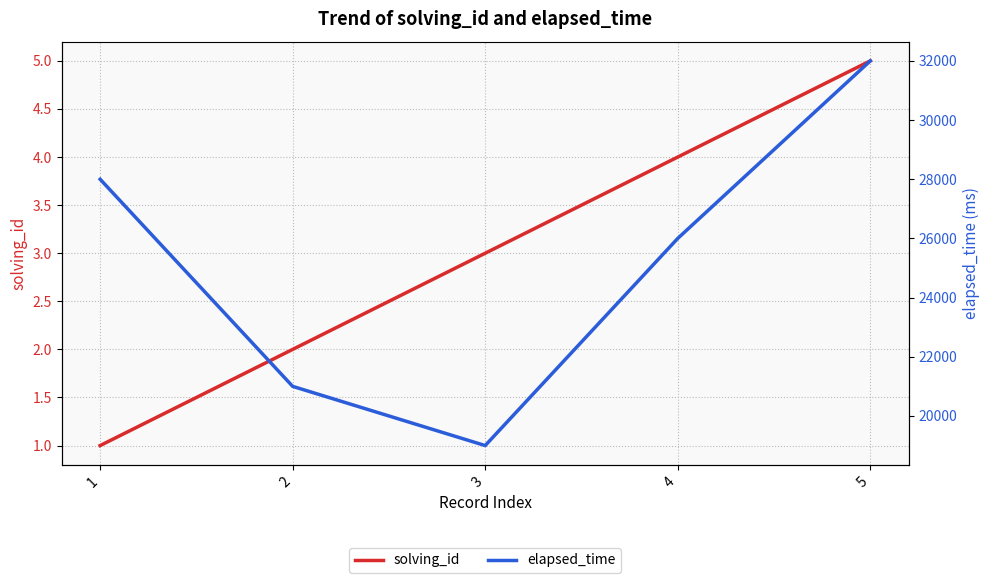

What value does the solving_id series have at 5?

5